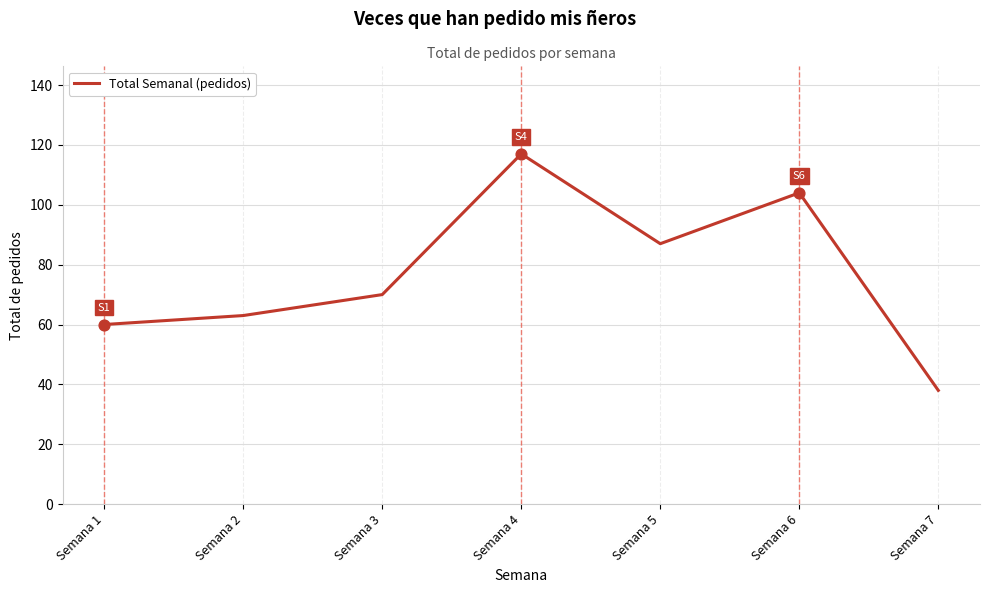

What is the change in value from Semana 2 to Semana 3?

+7